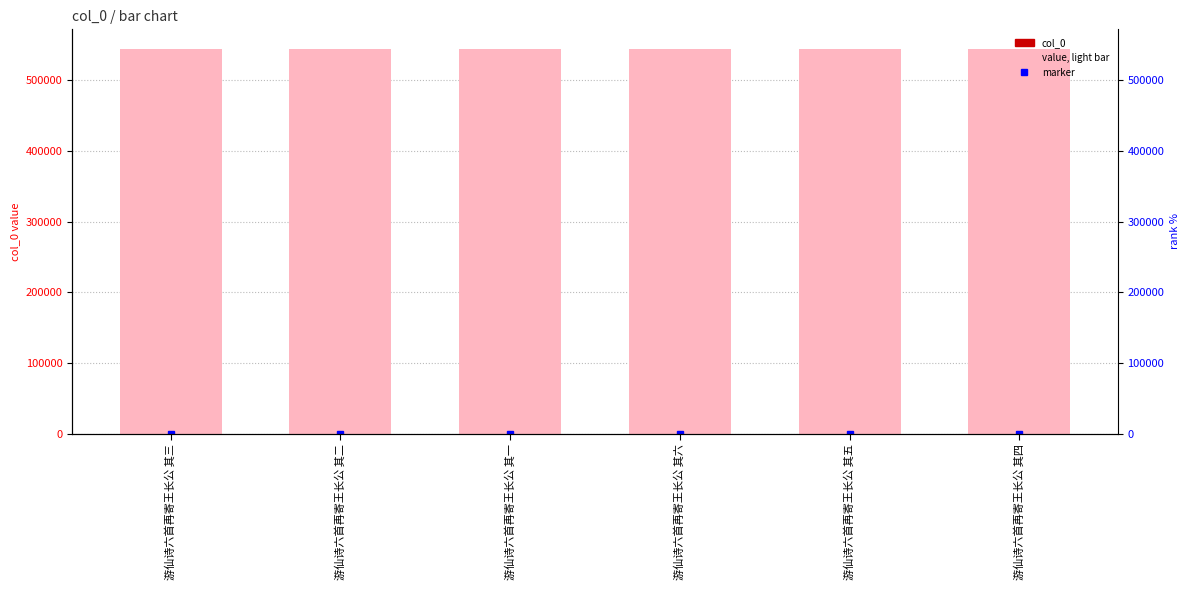

Count the col_0 values in the range 2 to 5.

4